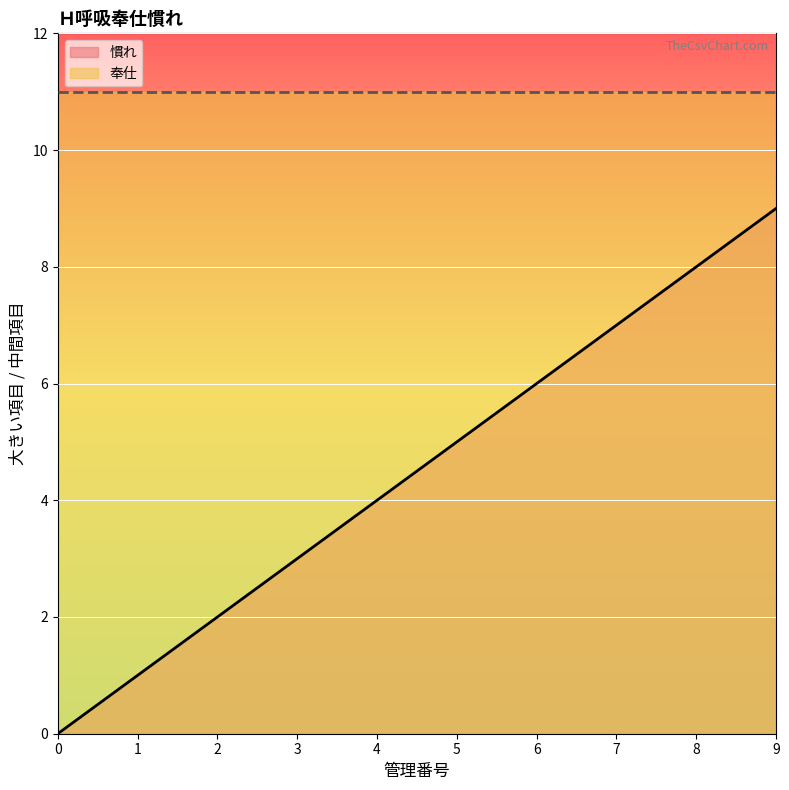

Where is the data nearest to the value 4?

4